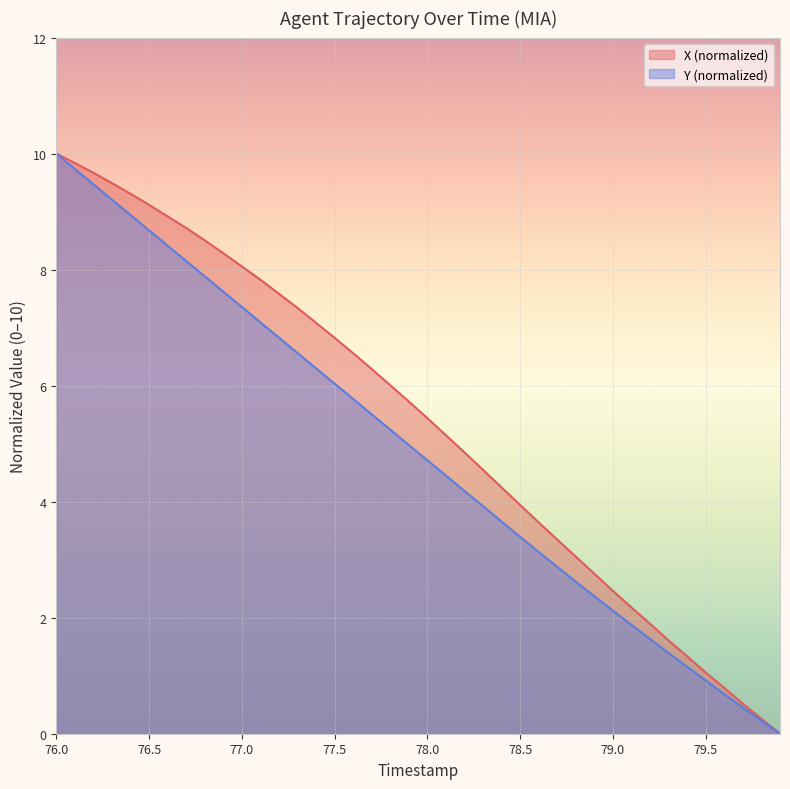

What is the average value of the TIMESTAMP series?

4.9